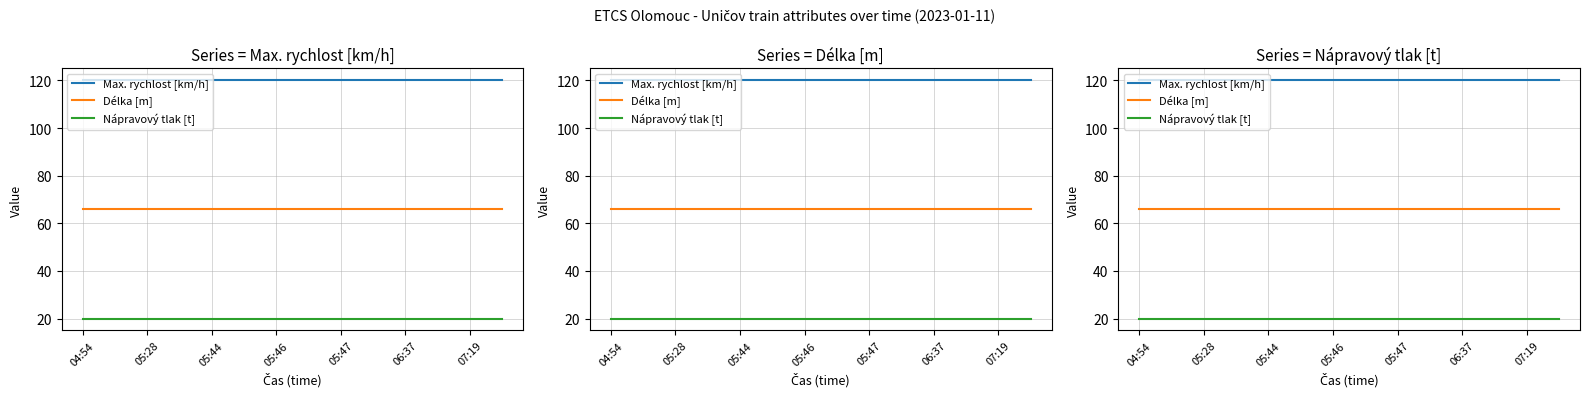

How many lines are shown in the chart?

3